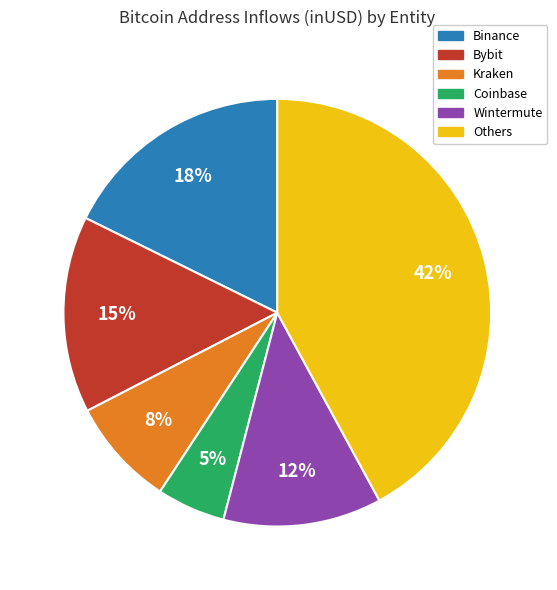

Count the number of slices in the pie.

6